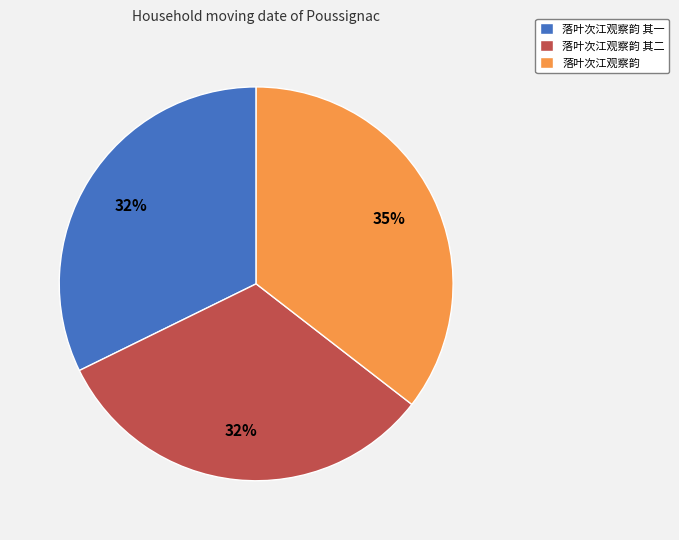

Count the number of slices in the pie.

3